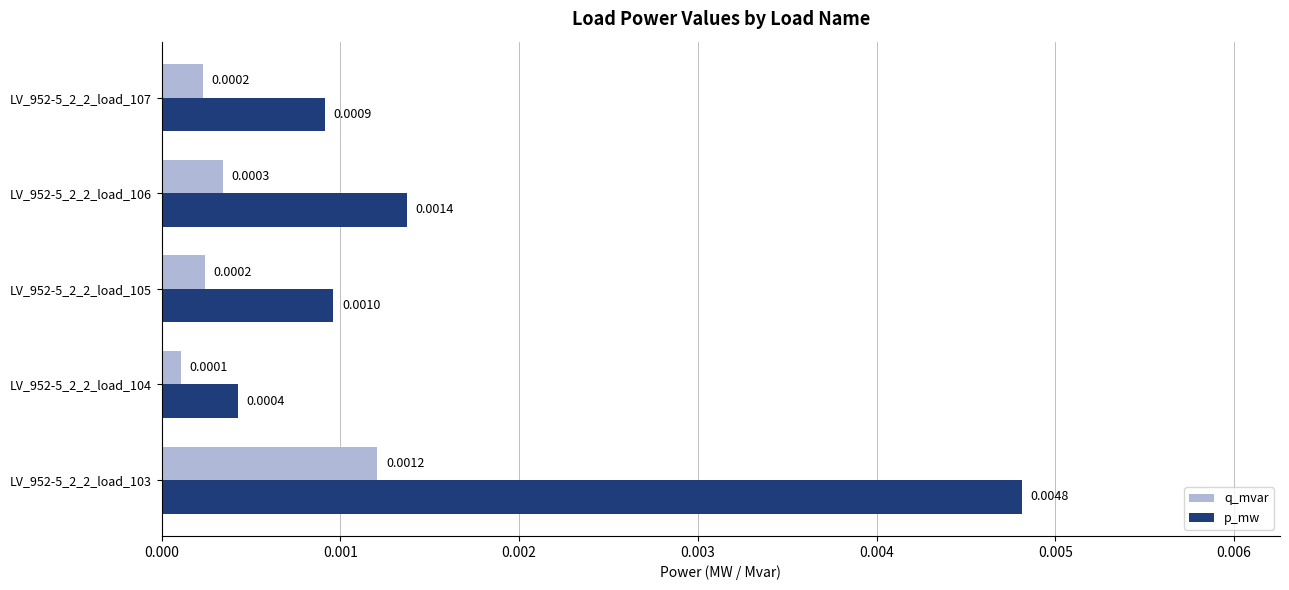

At how many categories does at least one series exceed 0?

5